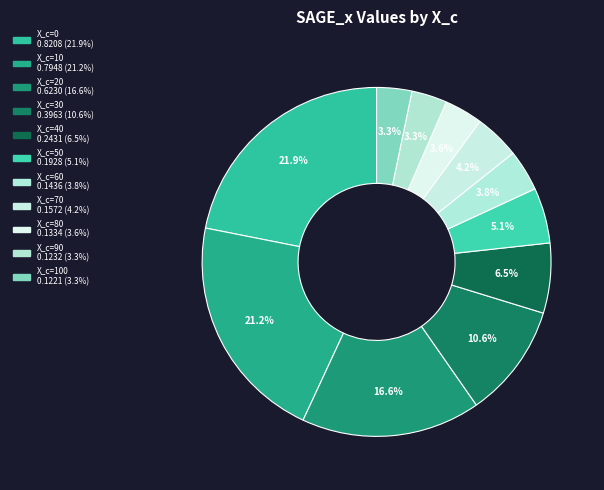

Which category has the smallest portion of the pie?

100